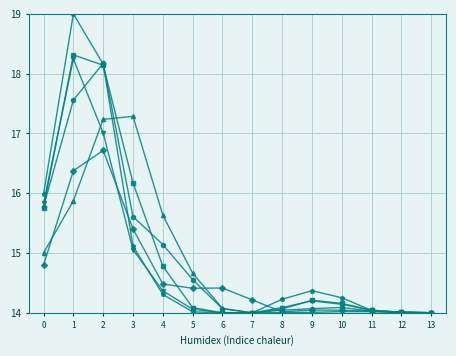

What is the spread (max minus min) of values at 3?

2.2